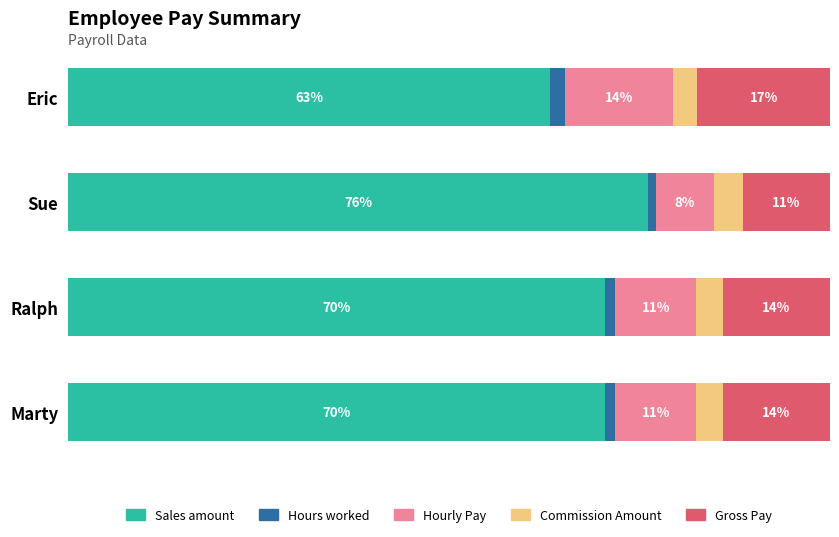

What are all the series names shown in the legend?

Sales amount, Hours worked, Hourly Pay, Commission Amount, Gross Pay